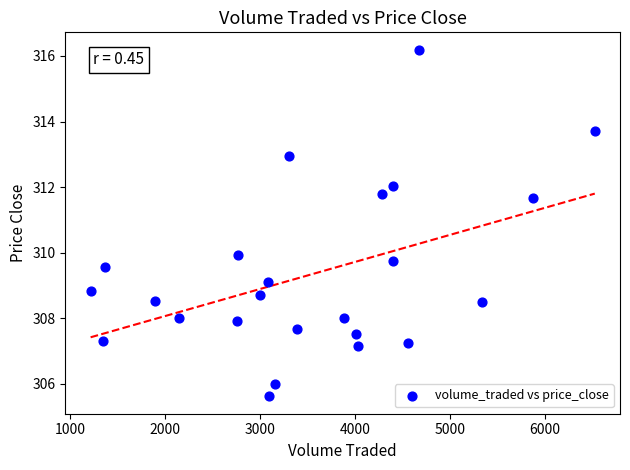

What is the range of Y values (max minus min)?

10.6